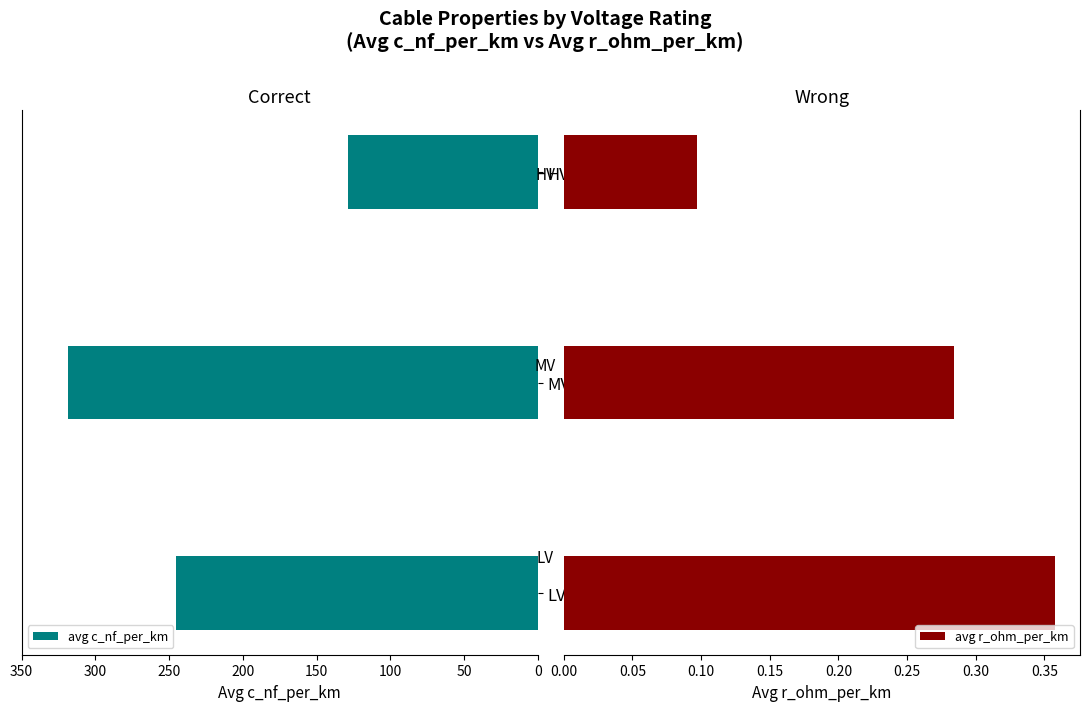

What is the average value of the avg r_ohm_per_km series?

0.2